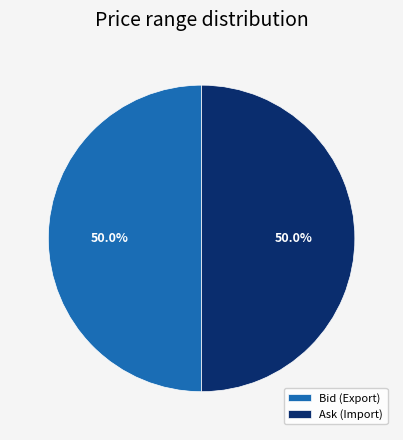

How many slices are in this pie chart?

2